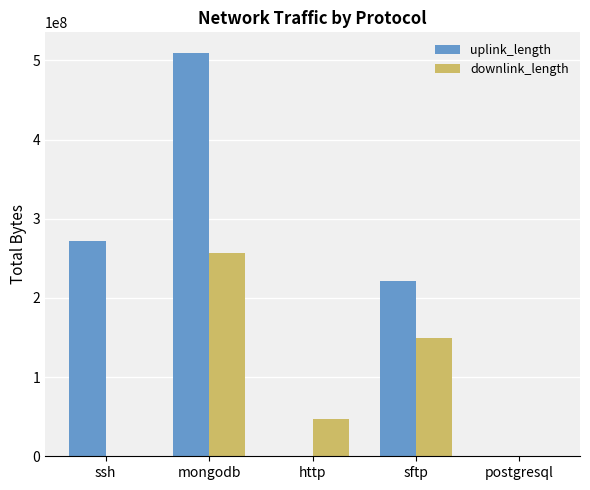

How many categories are shown in the chart?

5